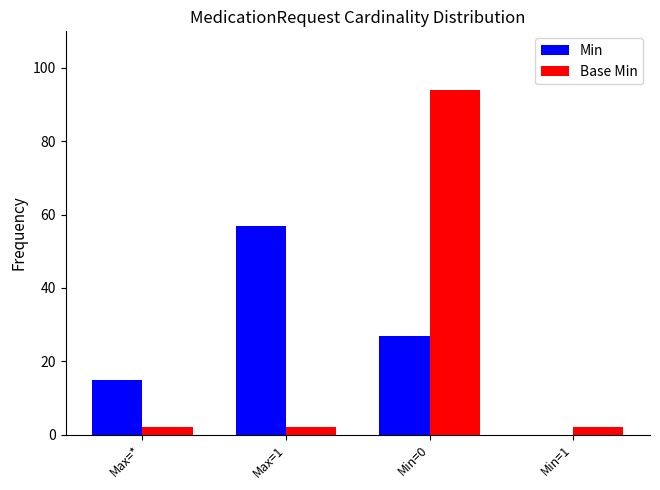

The Base Min series shows 169 at Min=0. True or false?

False